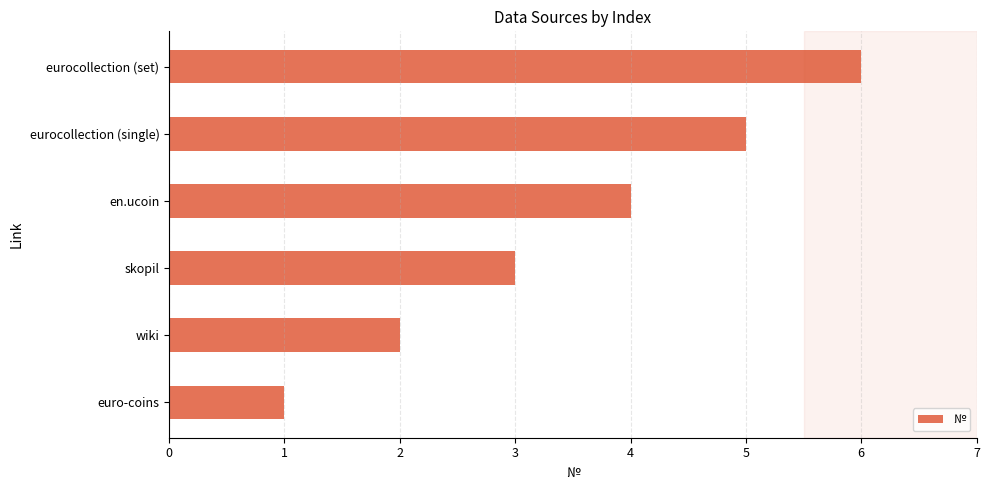

What is the change in value from euro-coins to wiki?

+1